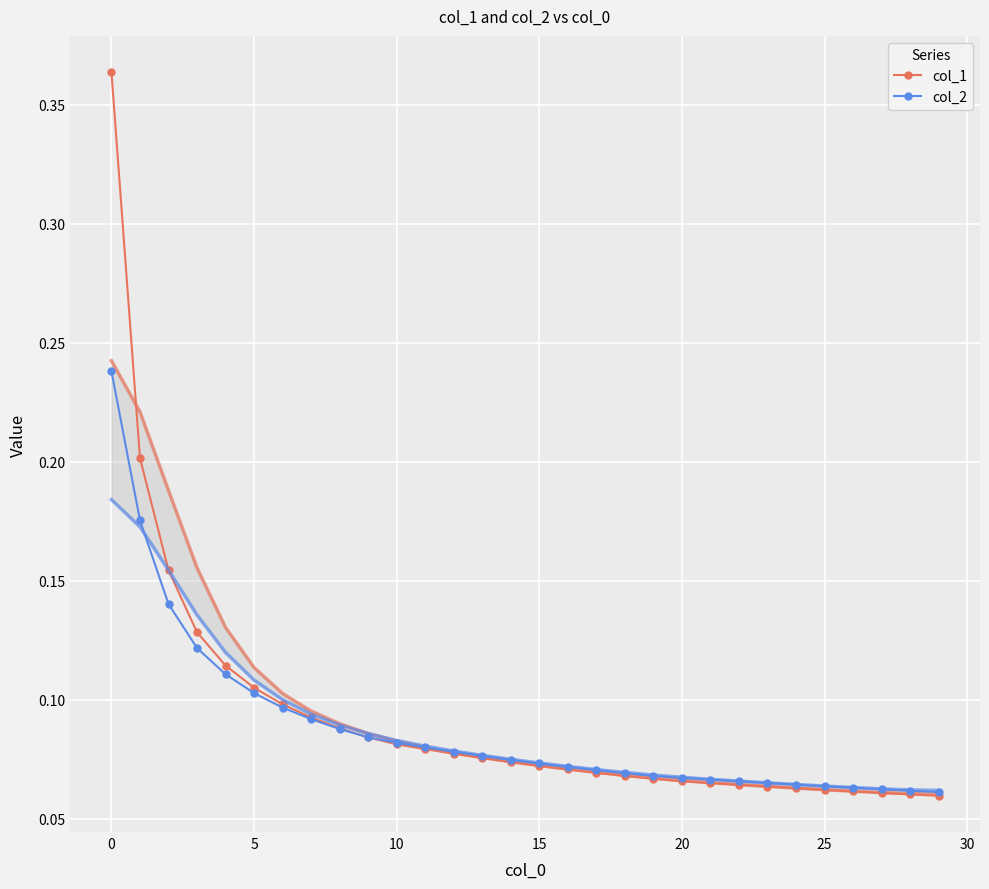

Between 18 and 24, which series saw the biggest shift?

col_1